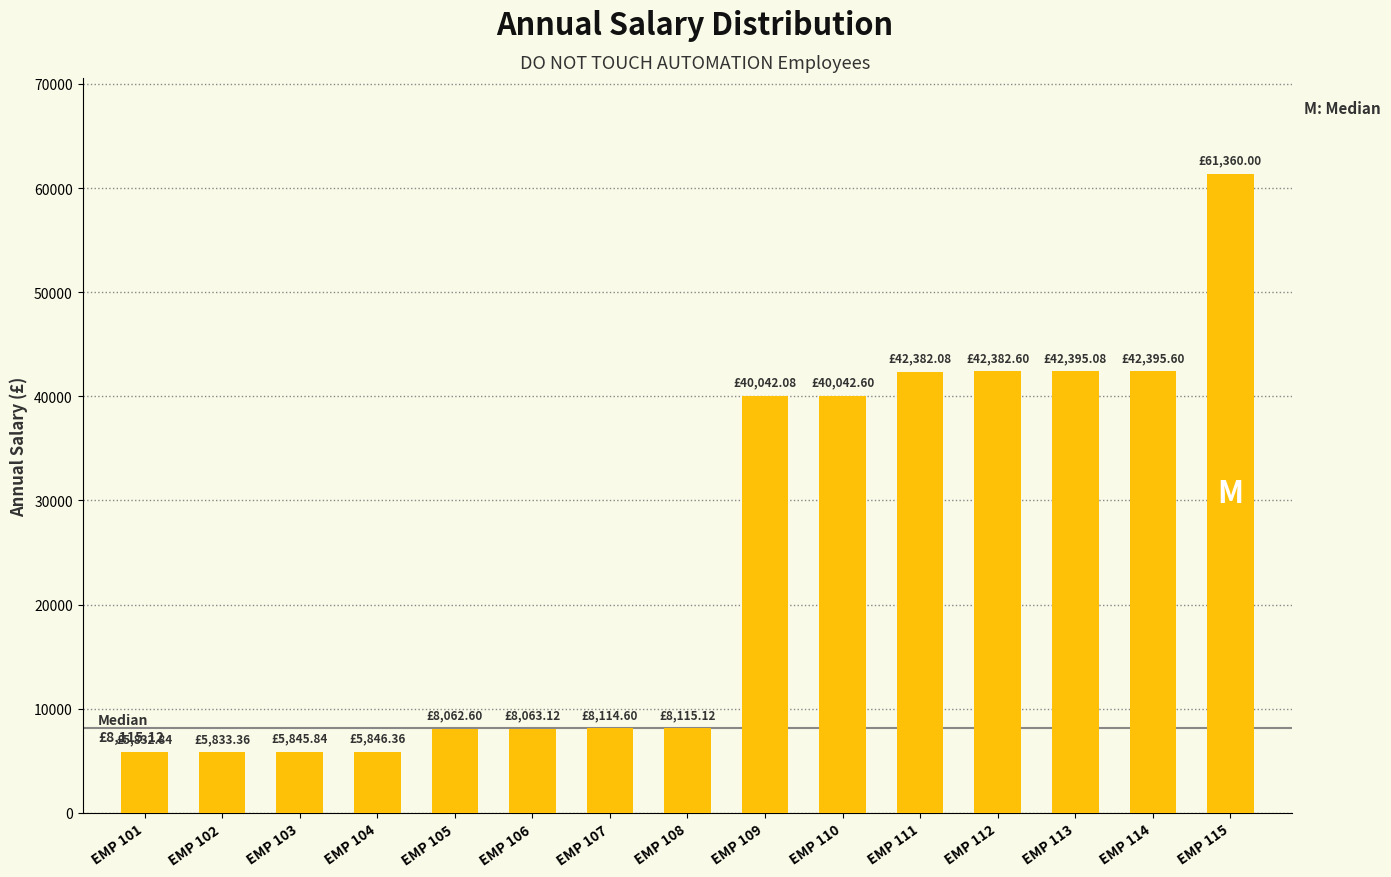

What is the change in value from EMP 104 to EMP 107?

+2268.2